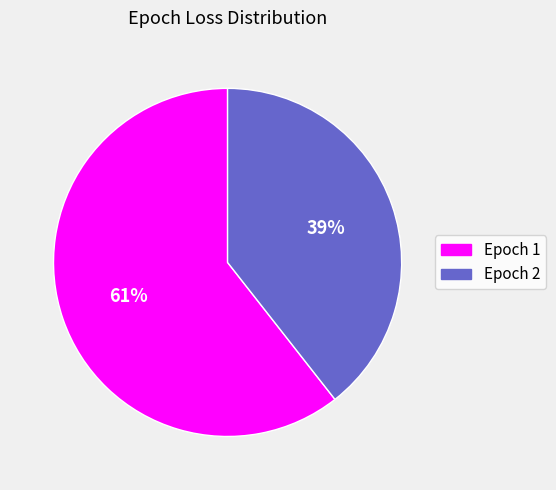

Is the sum of Epoch 1 and Epoch 2 greater than half?

Yes